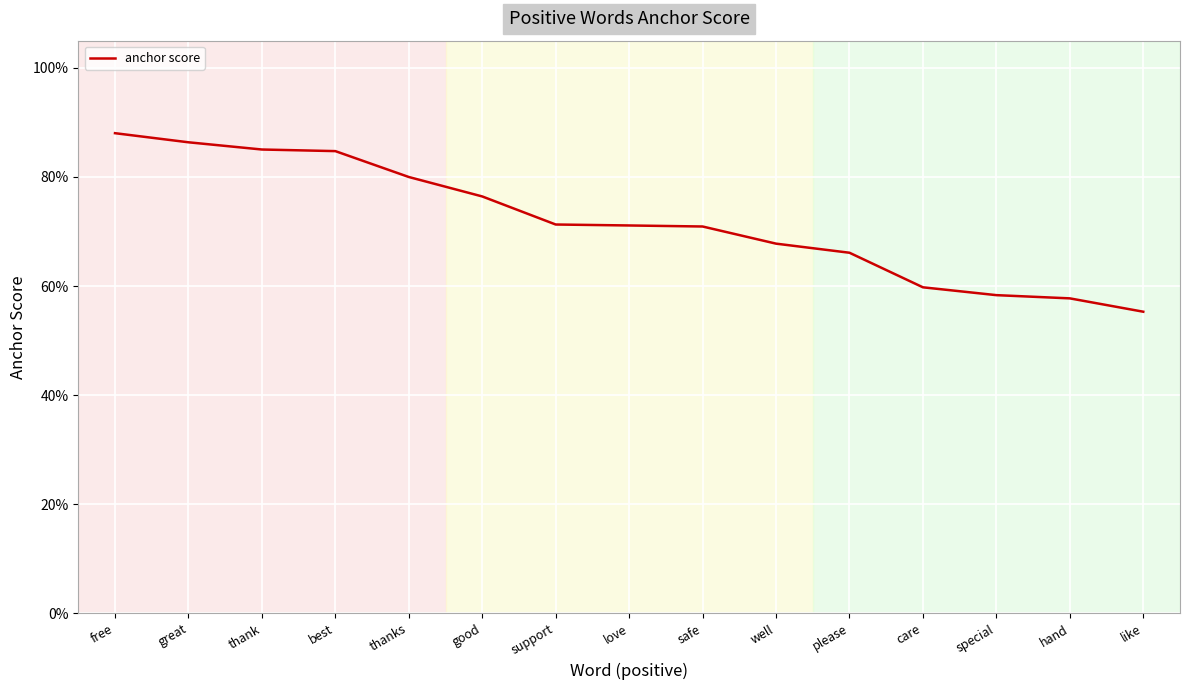

Does the chart have visible grid lines?

Yes